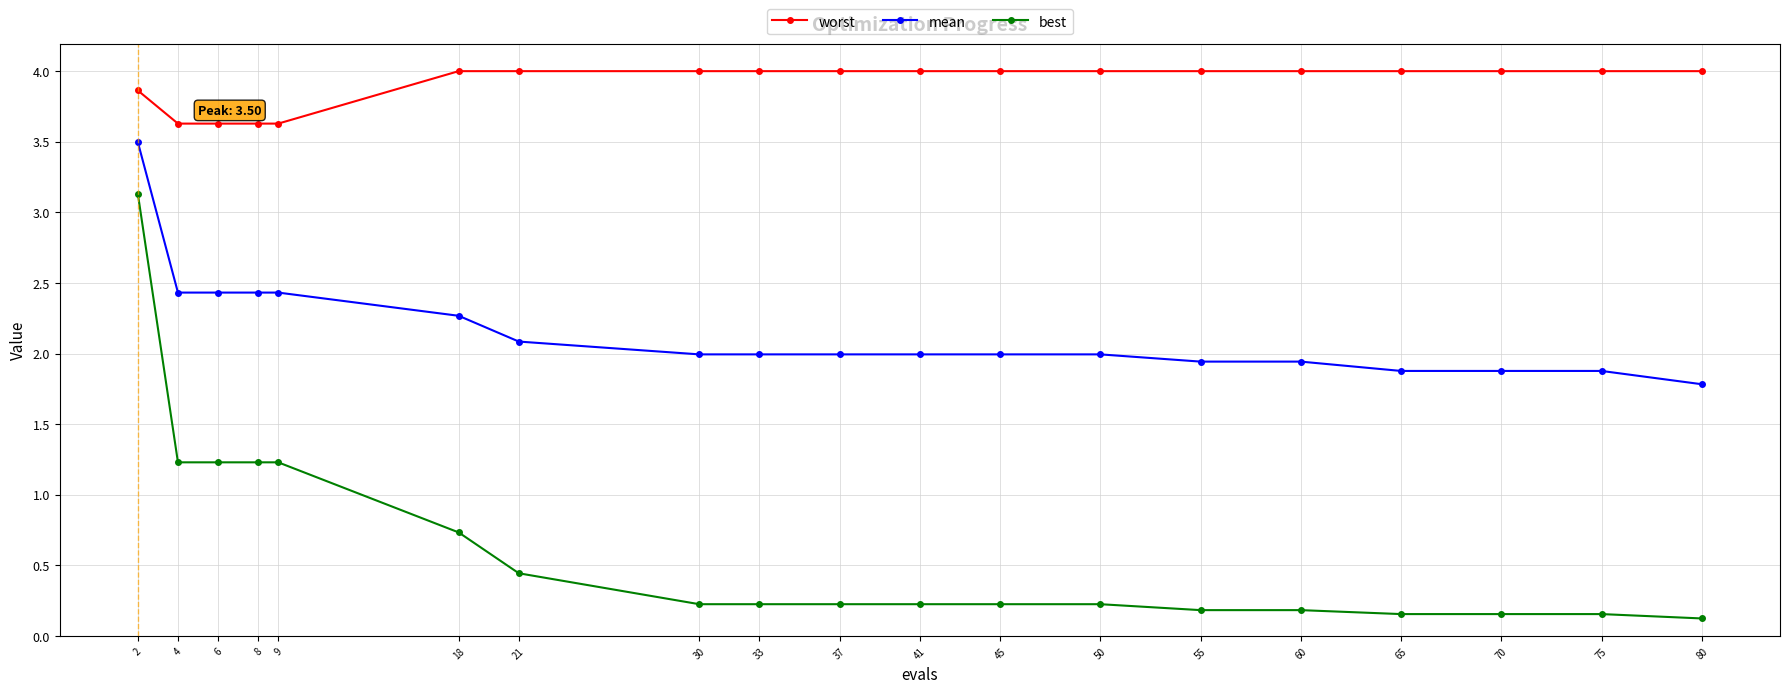

True or false: best and worst intersect in this chart.

False